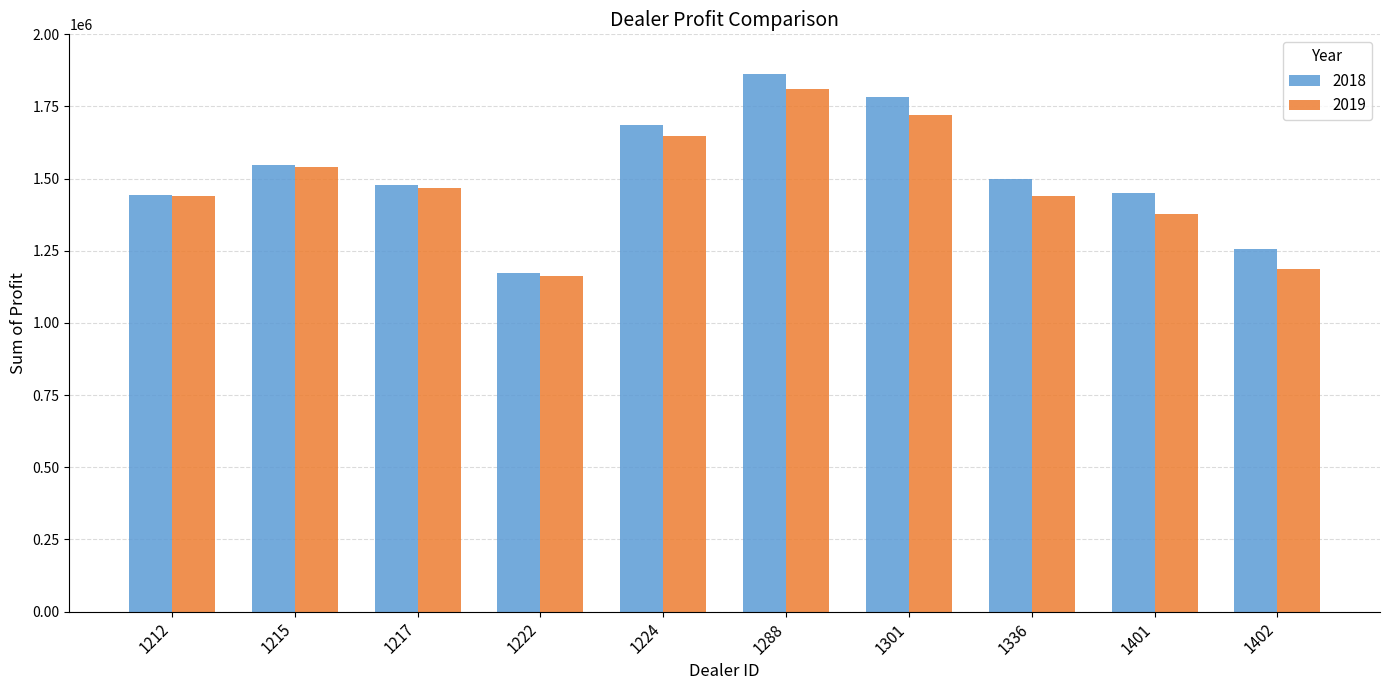

Where does the 2018 series first go above 1499372?

1215